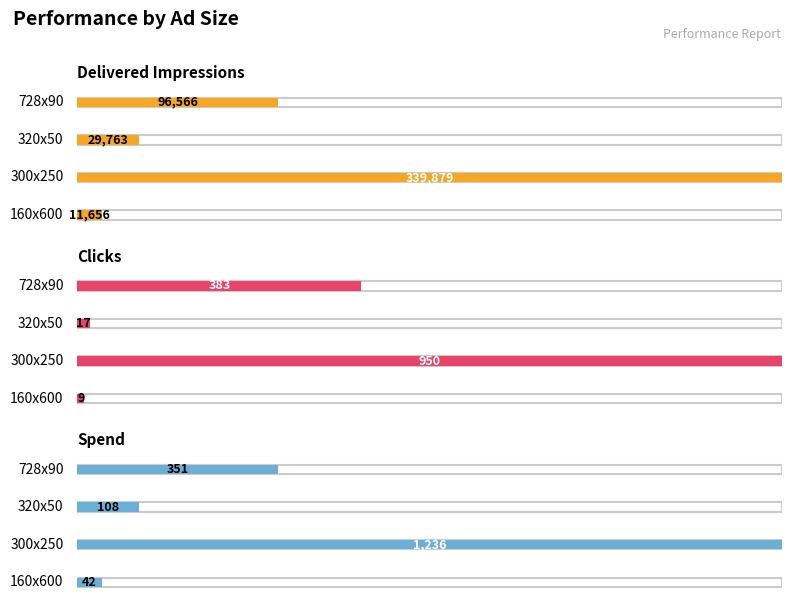

How many values in the Clicks series are below 383?

2